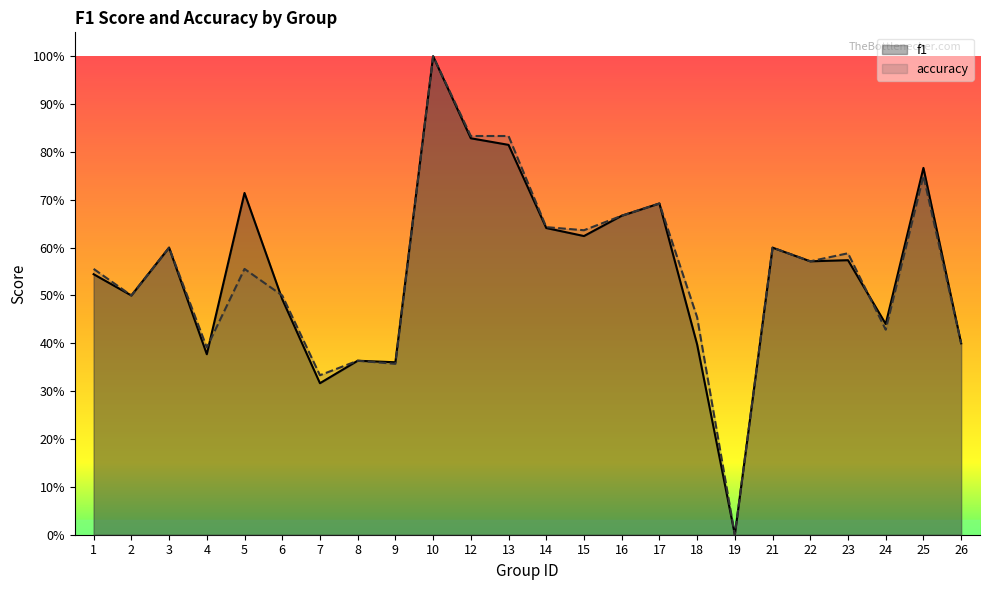

Rank the series at 10 from lowest to highest value.

f1, accuracy